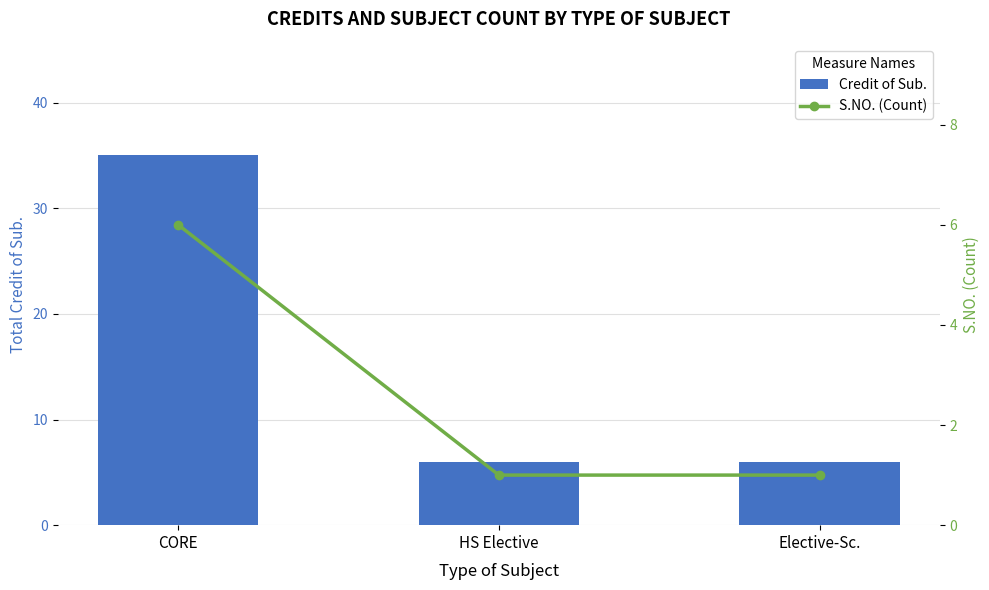

What is the difference between the maximum and second lowest values in the S.NO. (Count) series?

5